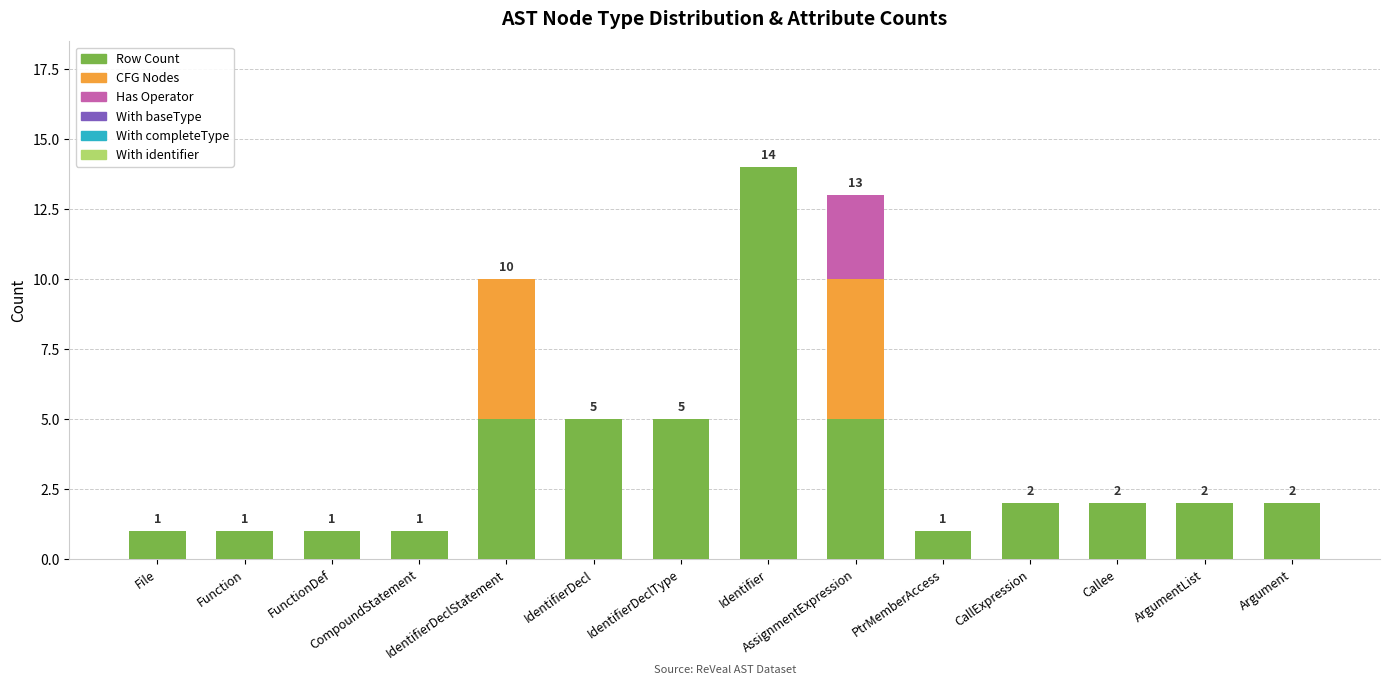

Are the bars grouped side by side (vs. stacked)?

No